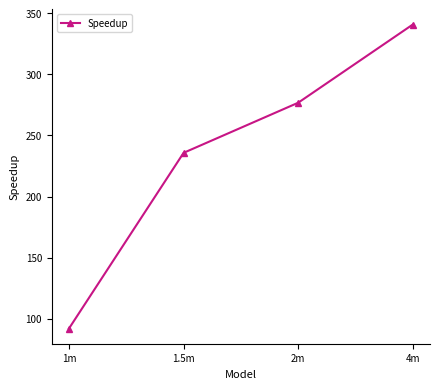

Between 1m and 2m, which is larger?

2m